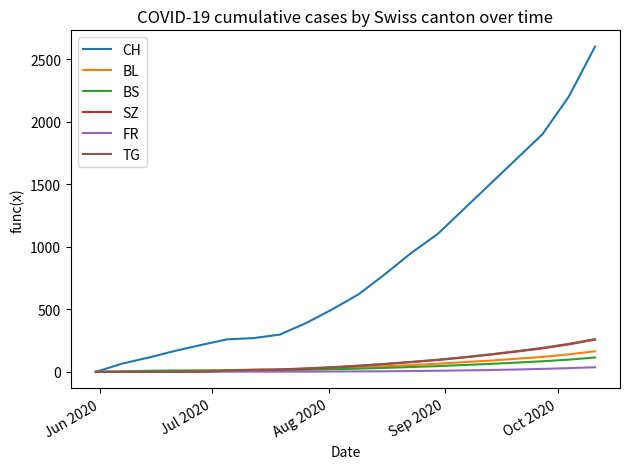

Which series has the largest range (max minus min)?

CH